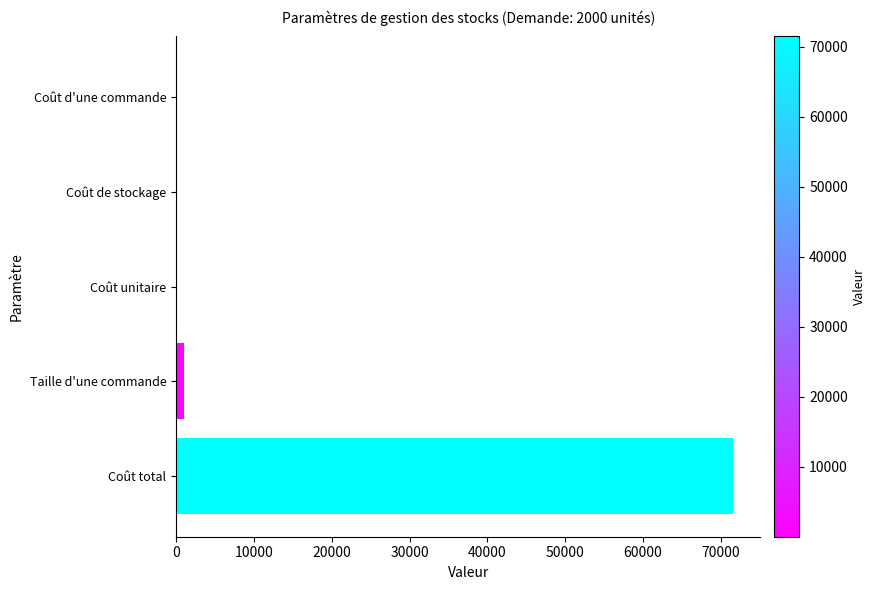

What is the sum of all values?

72555.7